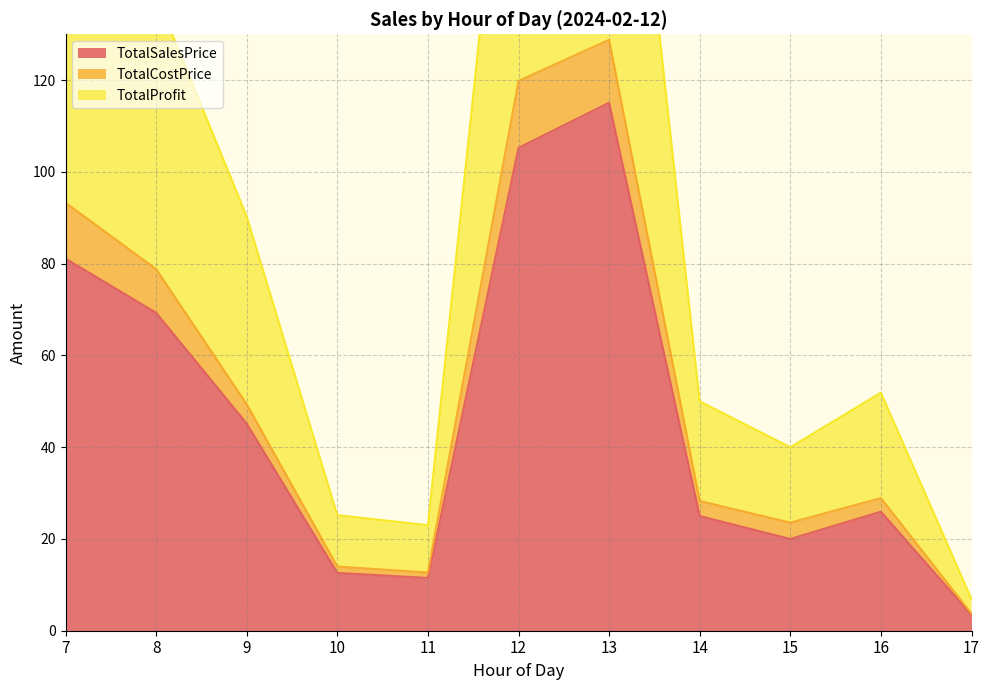

What are all the series names shown in the legend?

TotalSalesPrice, TotalCostPrice, TotalProfit